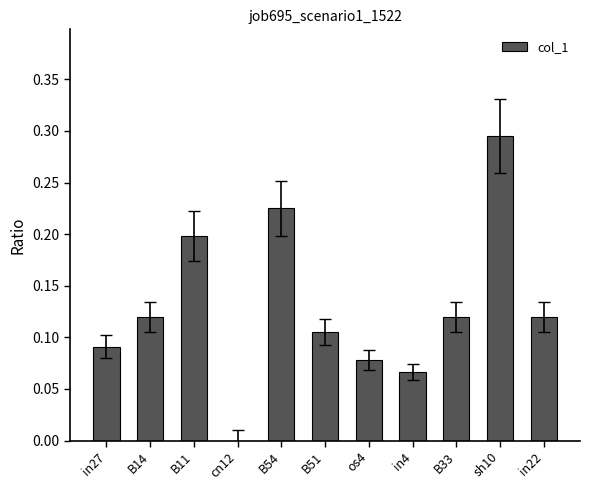

What is the sum of all values?

1.4